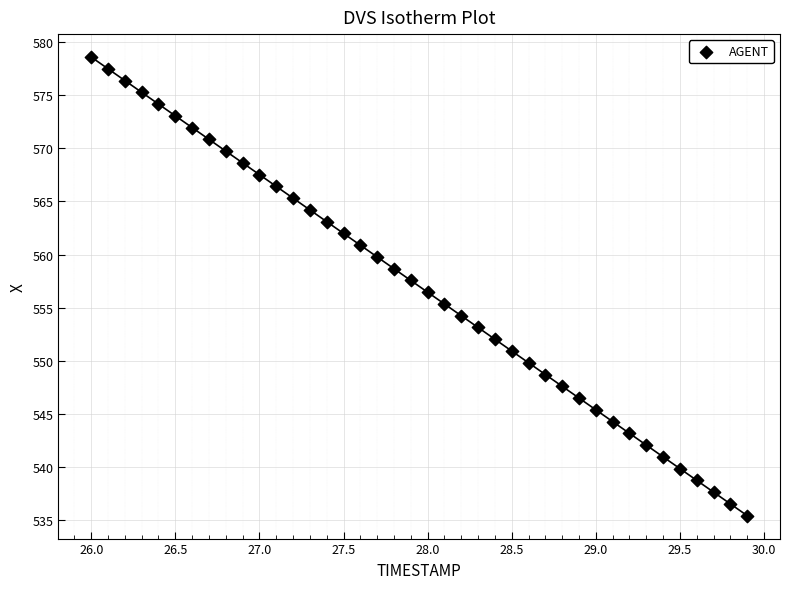

What is the range of Y values (max minus min)?

43.1